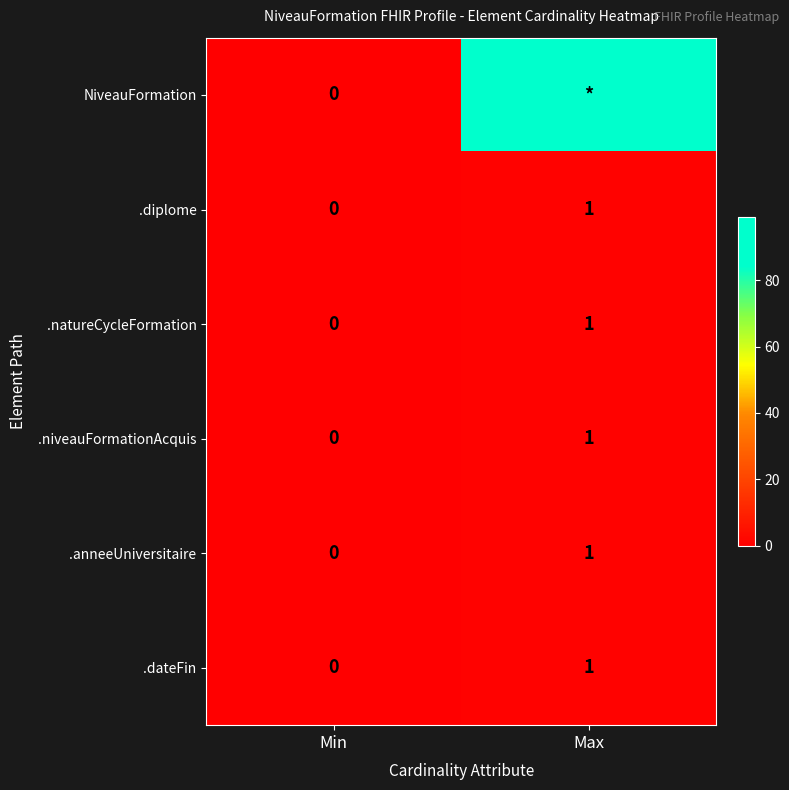

At which label is .diplome closest to 0?

Min